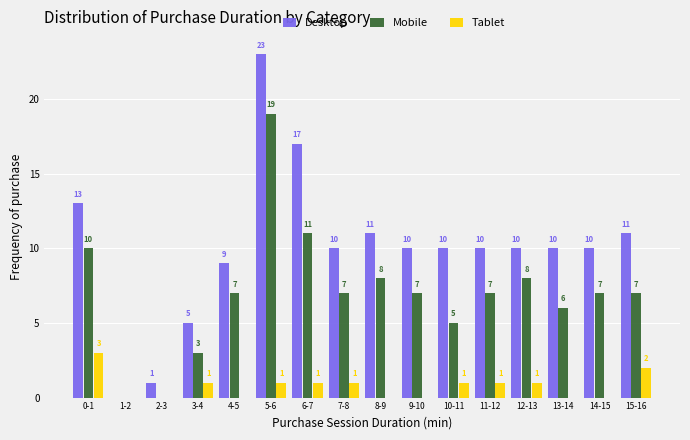

Reading left to right, extract all data points from this chart.

Desktop: 0-1=13	1-2=0	2-3=1	3-4=5	4-5=9	5-6=23	6-7=17	7-8=10	8-9=11	9-10=10	10-11=10	11-12=10	12-13=10	13-14=10	14-15=10	15-16=11
Mobile: 0-1=10	1-2=0	2-3=0	3-4=3	4-5=7	5-6=19	6-7=11	7-8=7	8-9=8	9-10=7	10-11=5	11-12=7	12-13=8	13-14=6	14-15=7	15-16=7
Tablet: 0-1=3	1-2=0	2-3=0	3-4=1	4-5=0	5-6=1	6-7=1	7-8=1	8-9=0	9-10=0	10-11=1	11-12=1	12-13=1	13-14=0	14-15=0	15-16=2